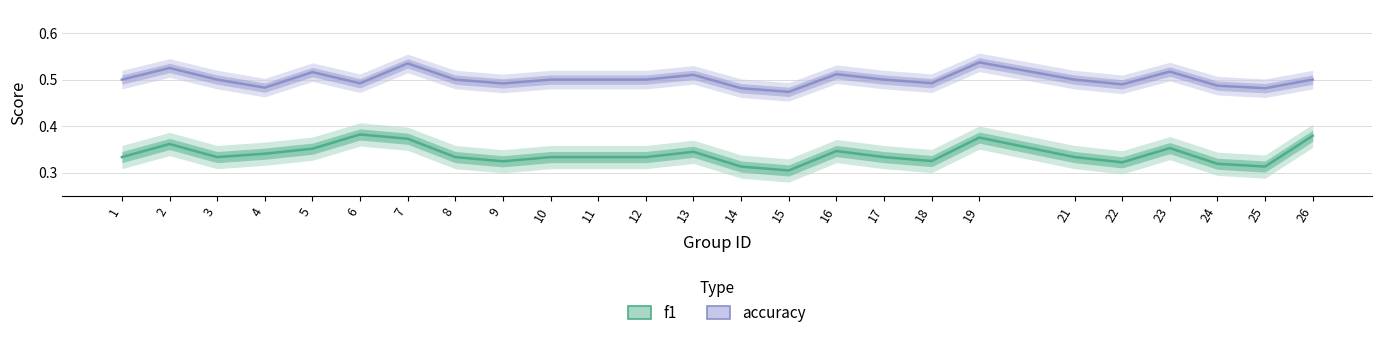

True or false: f1 and accuracy intersect in this chart.

False